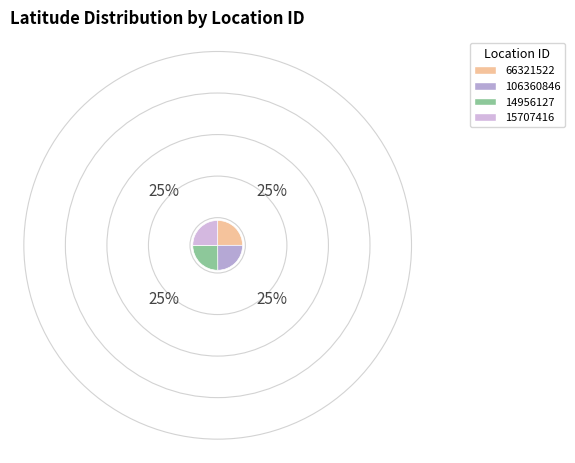

To the nearest percent, what percentage of the pie is 66321522?

25%